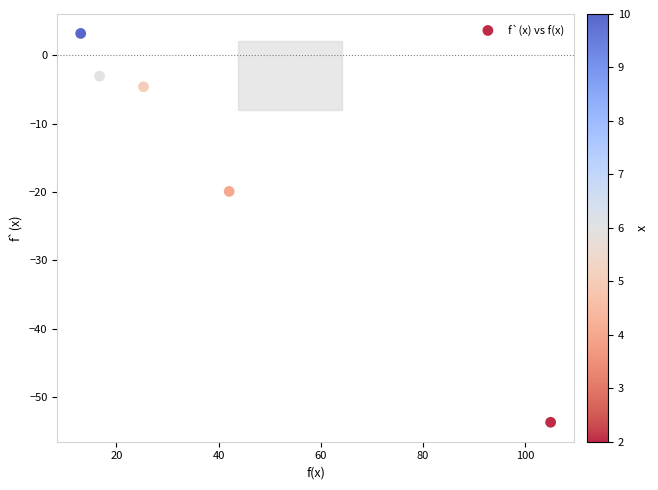

What Y value in the scatter plot is closest to -25?

-19.9